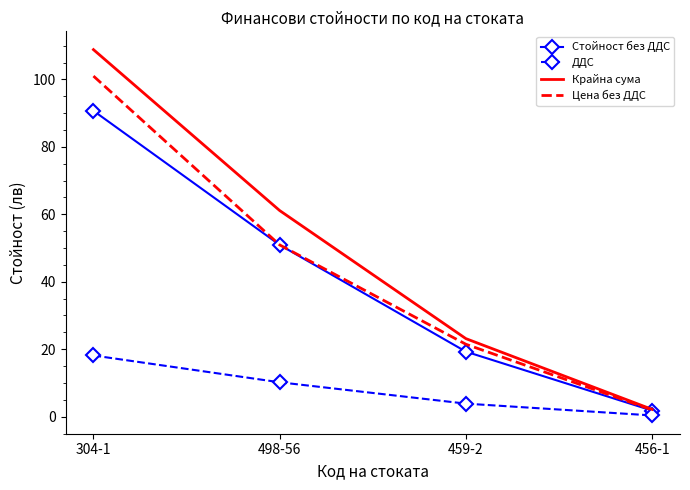

Which series has the widest spread of values?

Крайна сума